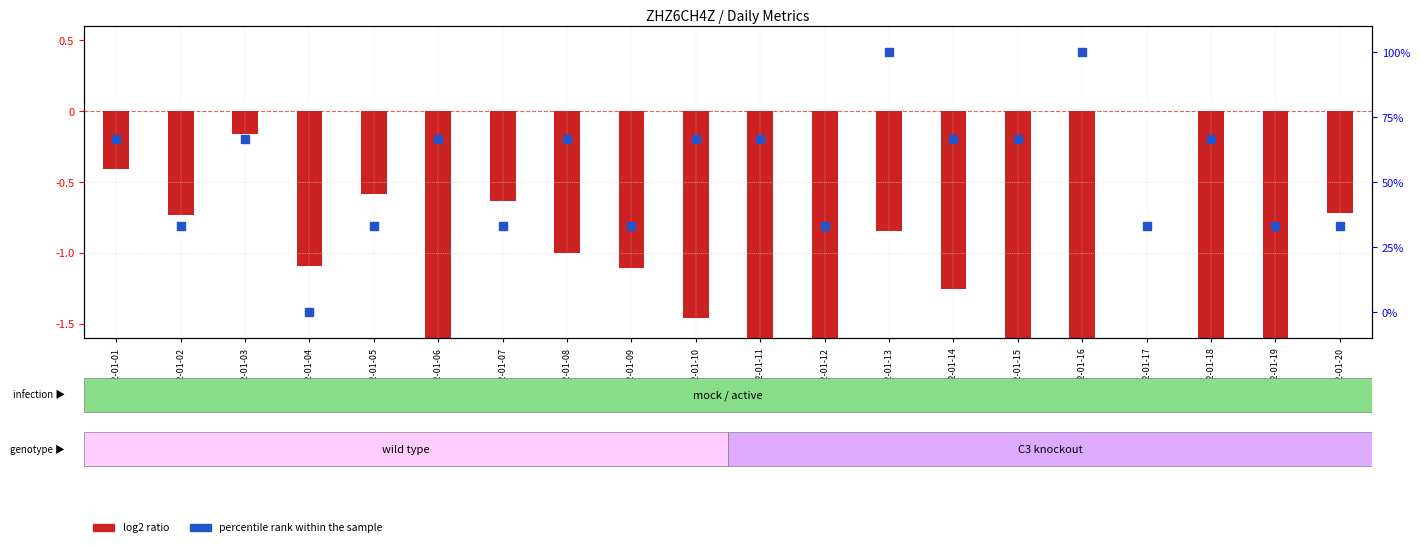

Between 2022-01-18 and 2022-01-15, which is larger?

2022-01-18